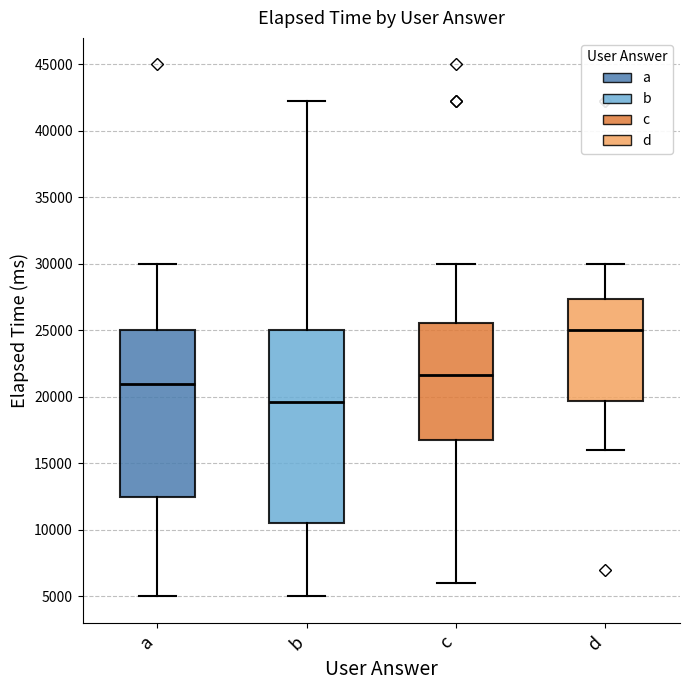

Which box is the tallest, from its lower edge to its upper edge?

b